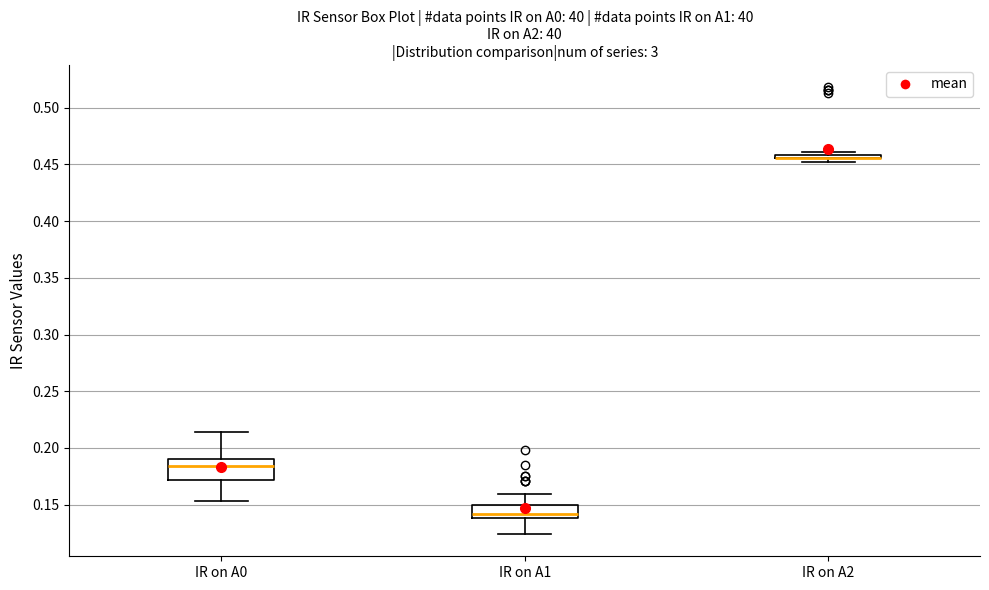

Where is the lower edge of the box for IR on A1 on the y-axis? The values are not printed on the chart, so give them approximately, as read against the axis.

0.140